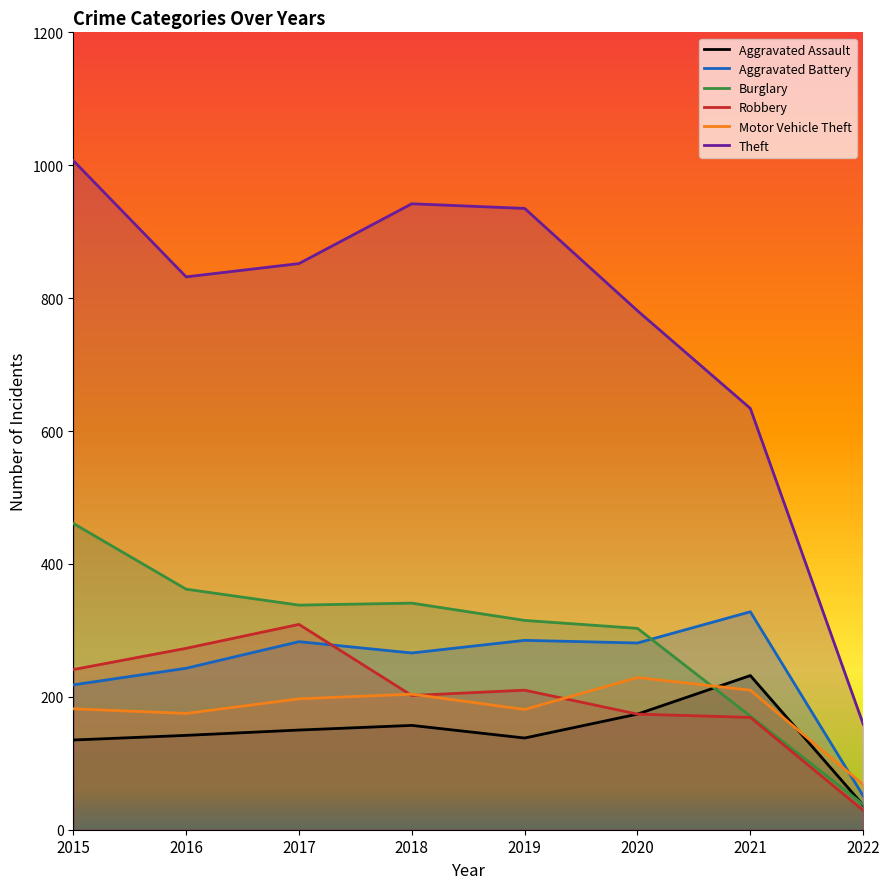

Which series has the widest spread of values?

Theft